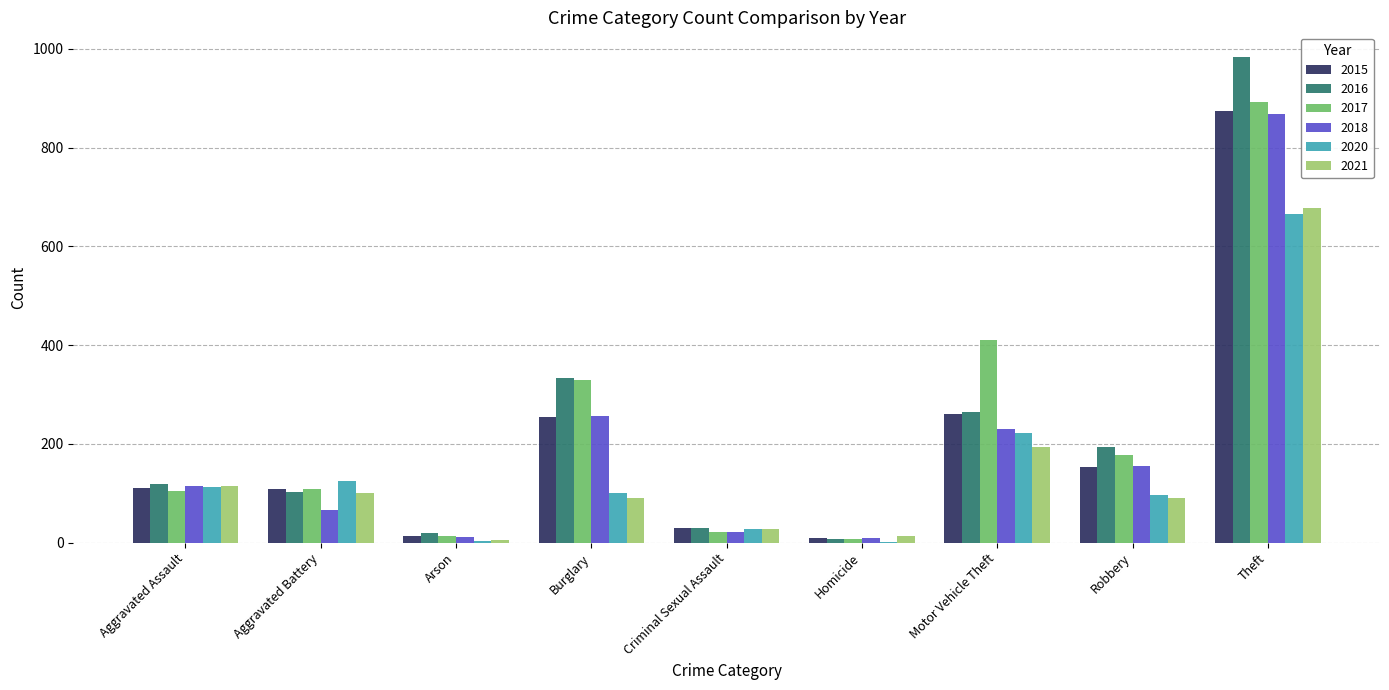

Which category has the highest value in the 2020 series?

Theft